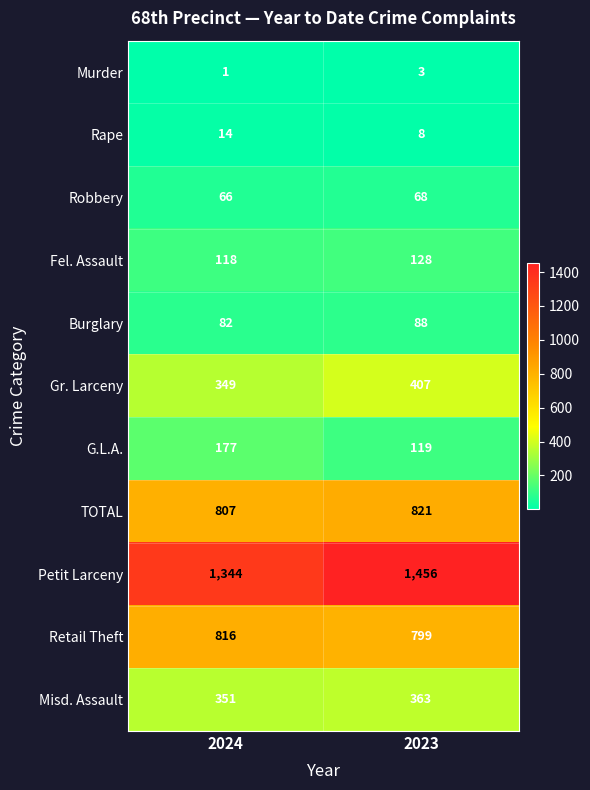

Reading left to right, extract all data points from this chart.

Murder: 2024=1	2023=3
Rape: 2024=14	2023=8
Robbery: 2024=66	2023=68
Fel. Assault: 2024=118	2023=128
Burglary: 2024=82	2023=88
Gr. Larceny: 2024=349	2023=407
G.L.A.: 2024=177	2023=119
TOTAL: 2024=807	2023=821
Petit Larceny: 2024=1344	2023=1456
Retail Theft: 2024=816	2023=799
Misd. Assault: 2024=351	2023=363